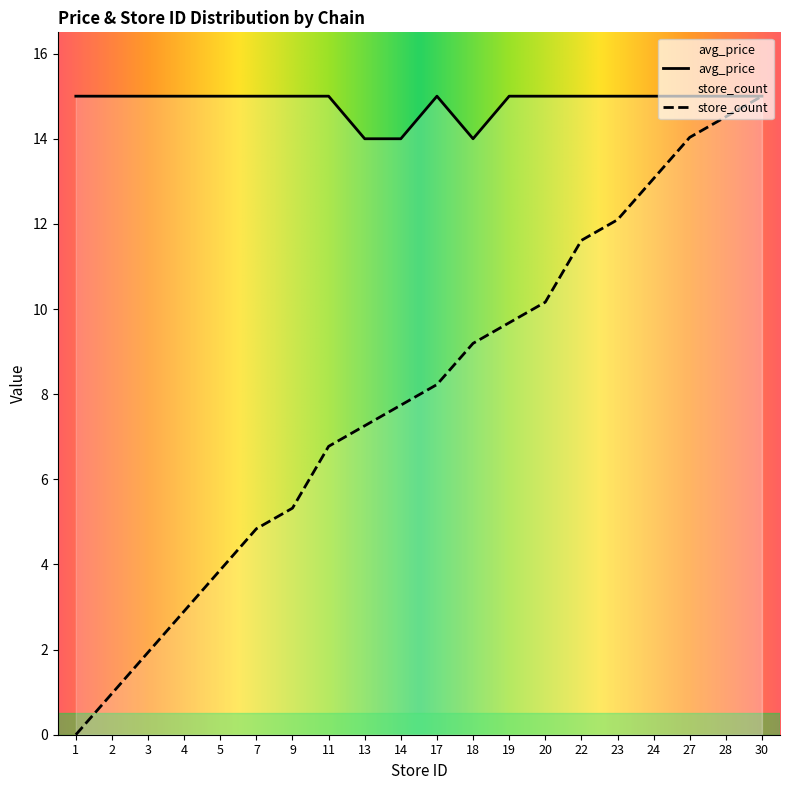

What is the value of the store_count point at the 3rd from the left?

1.9